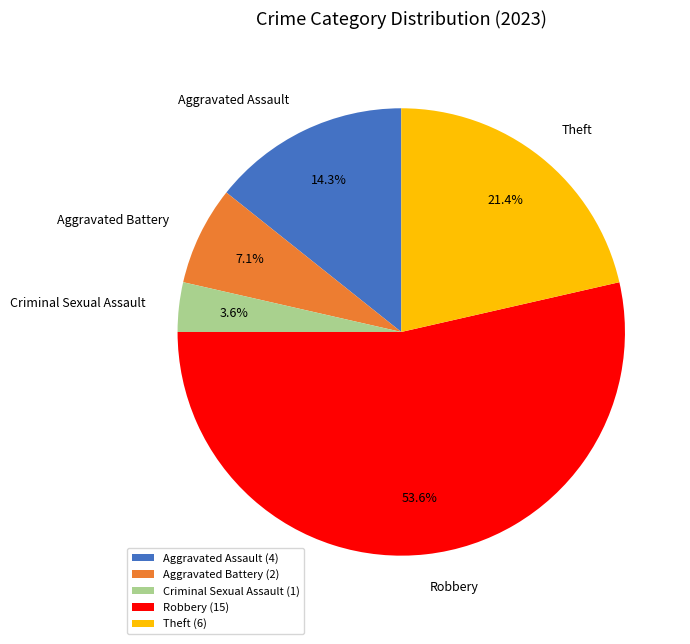

How many slices are in this pie chart?

5